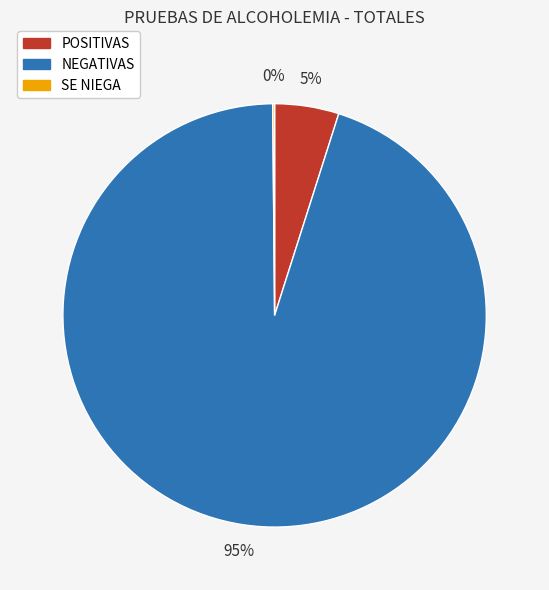

To the nearest percent, what is the average slice percentage?

33%